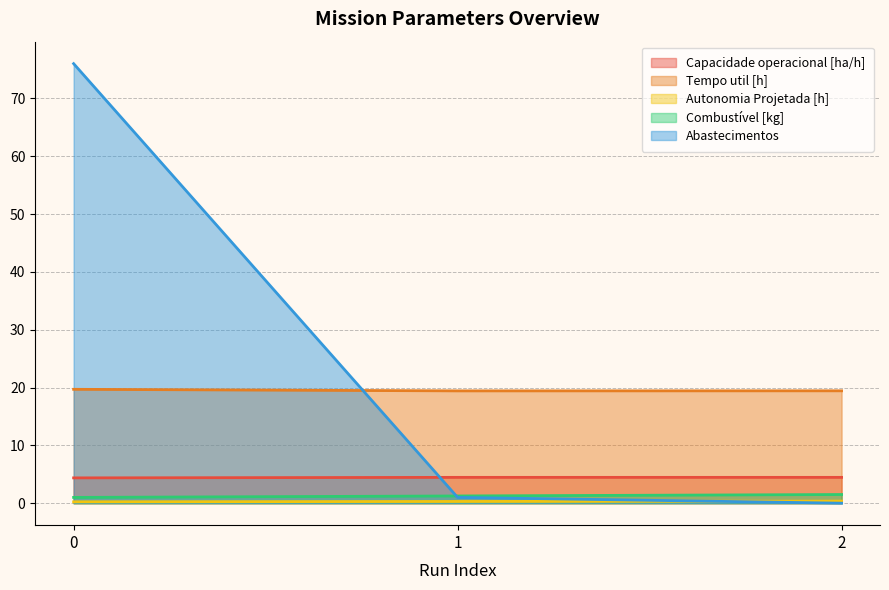

At how many categories does at least one series exceed 0?

3